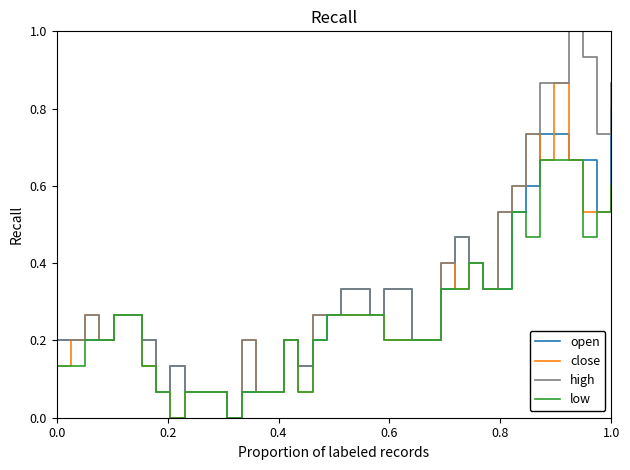

Which series has the largest range (max minus min)?

high